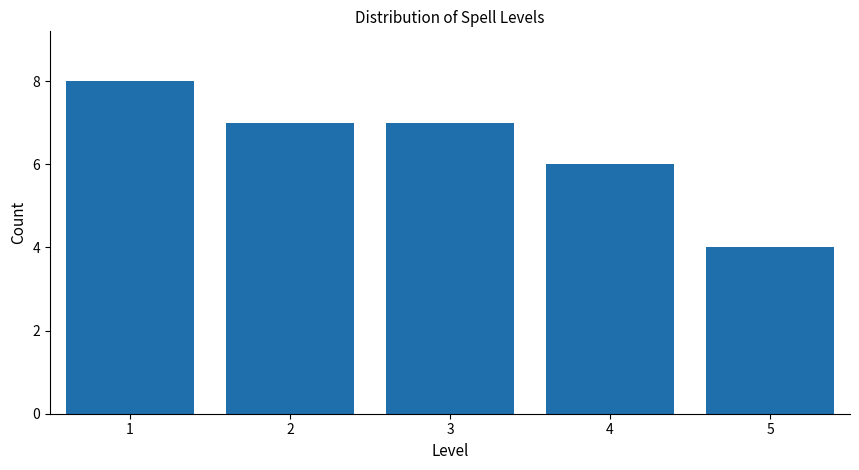

Reading right to left, transcribe all the data shown in this chart.

5=4	4=6	3=7	2=7	1=8